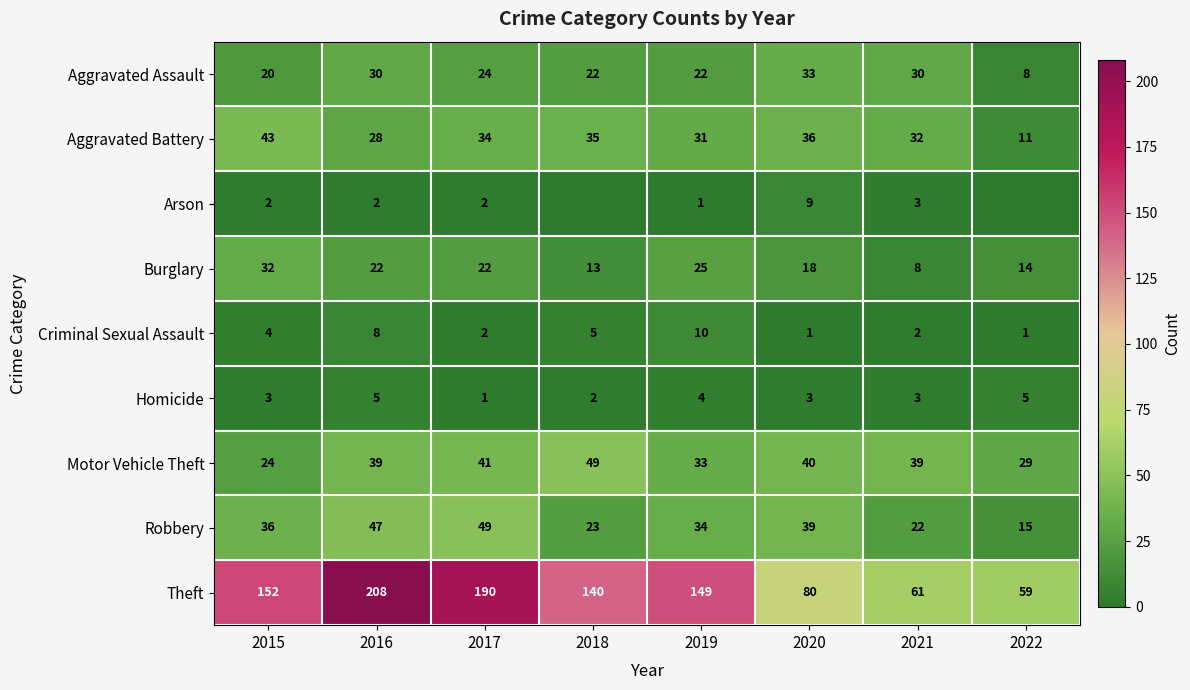

What is the minimum value for Robbery?

15